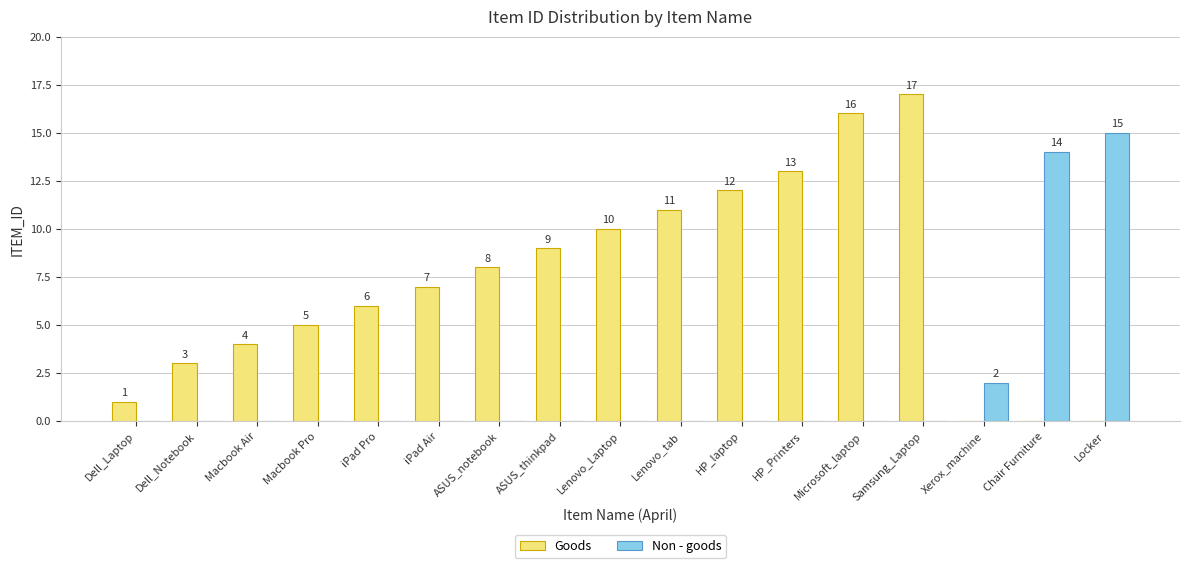

What are all the series names shown in the legend?

Goods, Non - goods